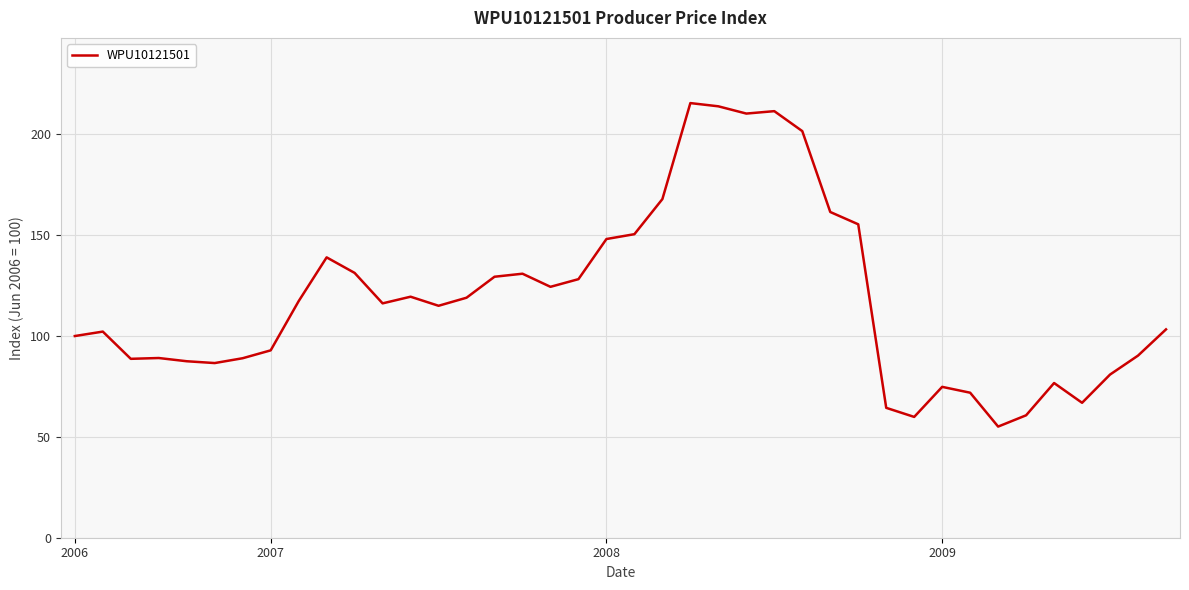

What is the maximum value shown in the chart?

215.5